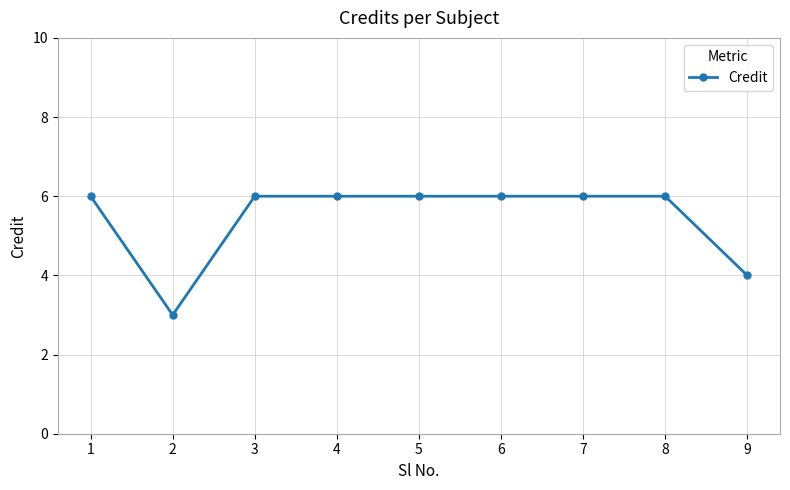

Where is the first local minimum?

2